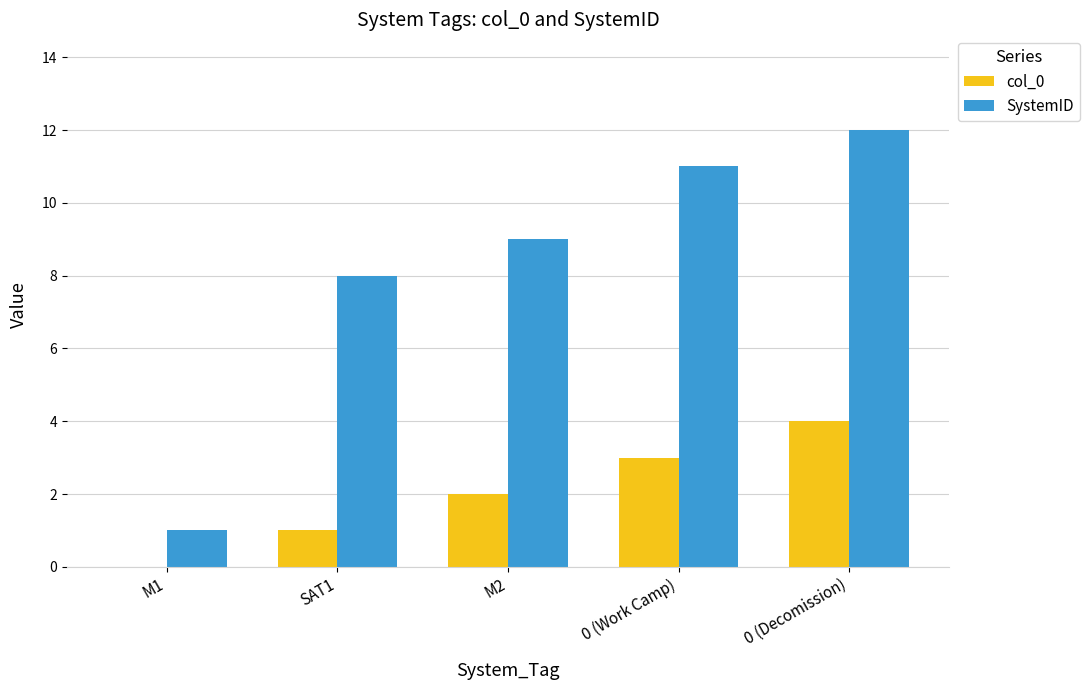

The col_0 series shows 4 at 0 (Work Camp). True or false?

False